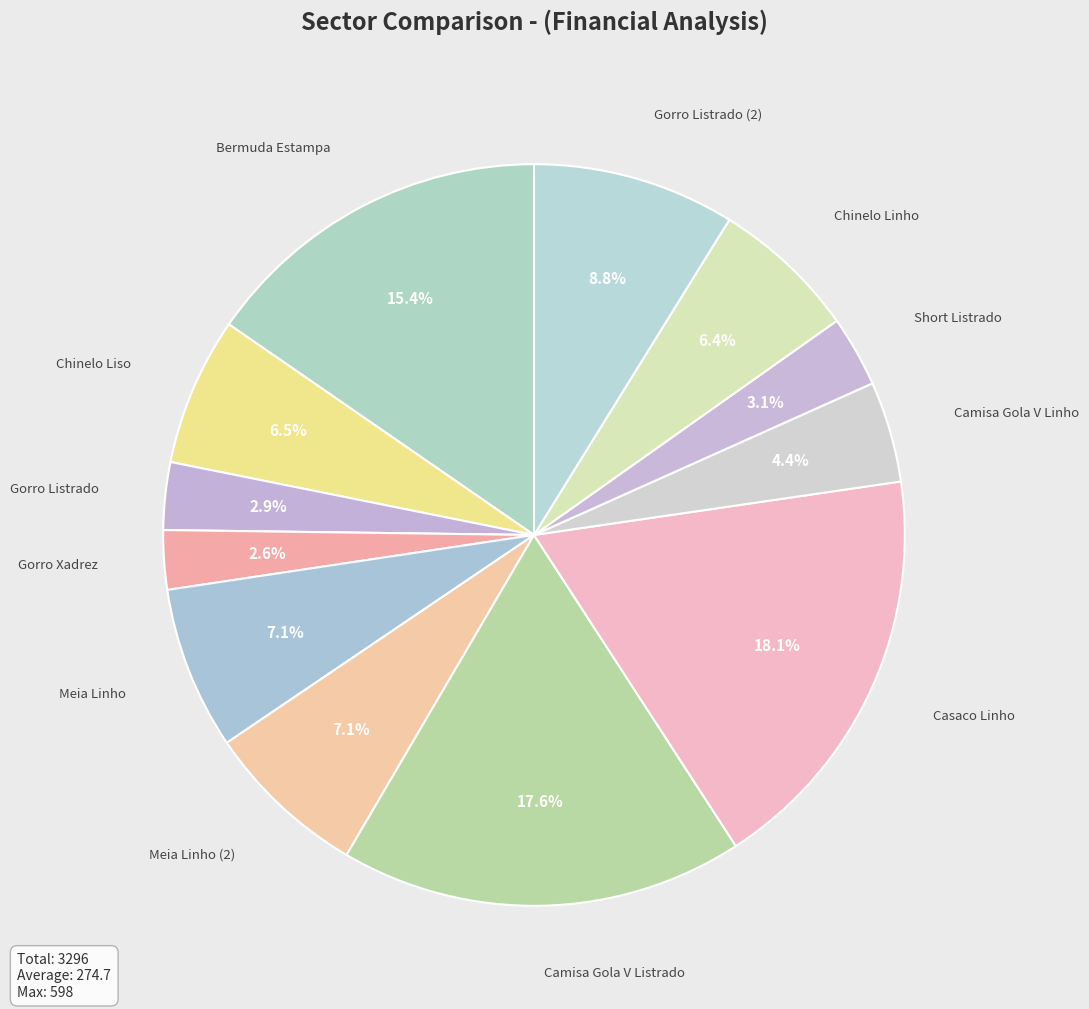

How many segments does this pie chart have?

12